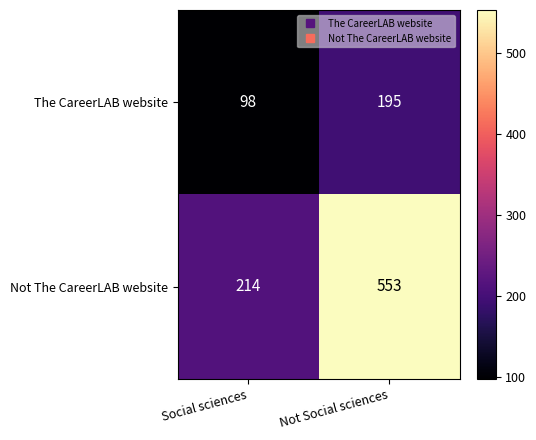

Where is Not The CareerLAB website nearest to the value 383?

Social sciences